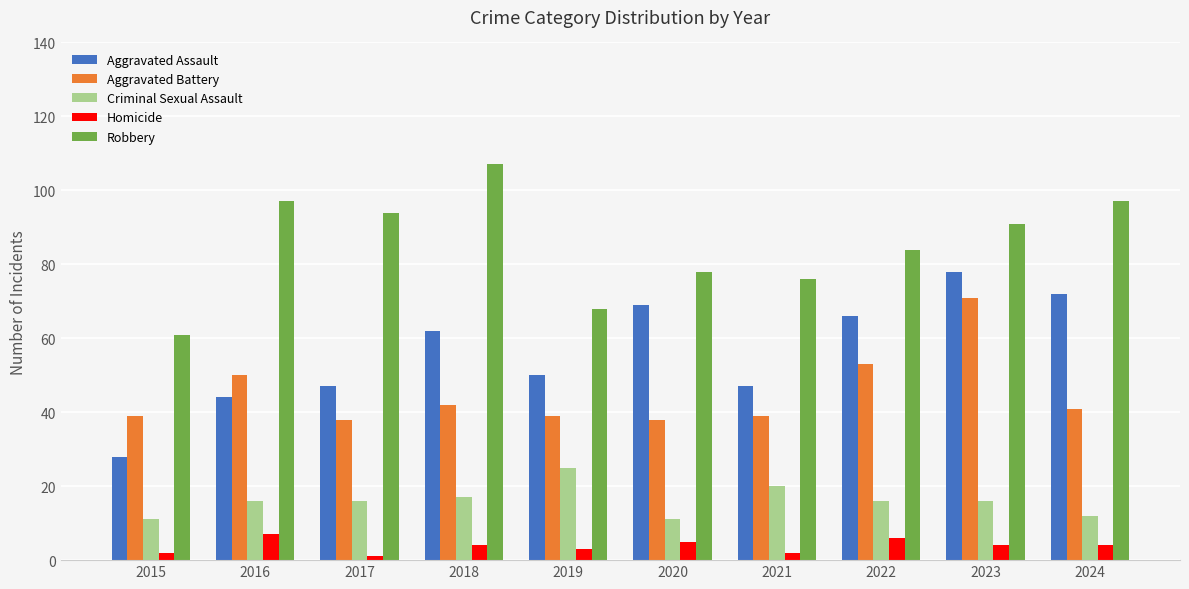

True or false: Aggravated Assault has a value of 28 at 2015.

True